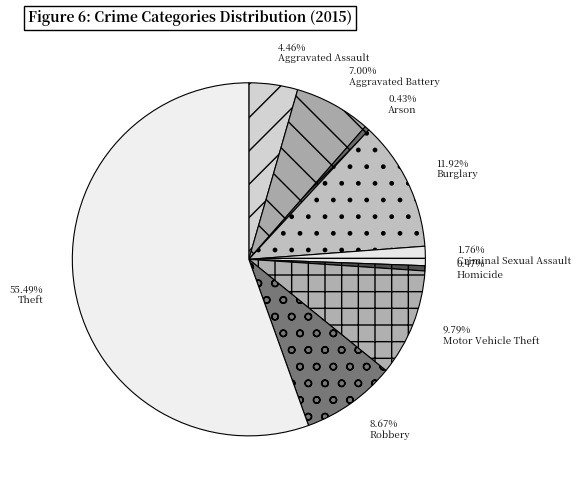

Between Criminal Sexual Assault and Burglary, which is larger?

Burglary